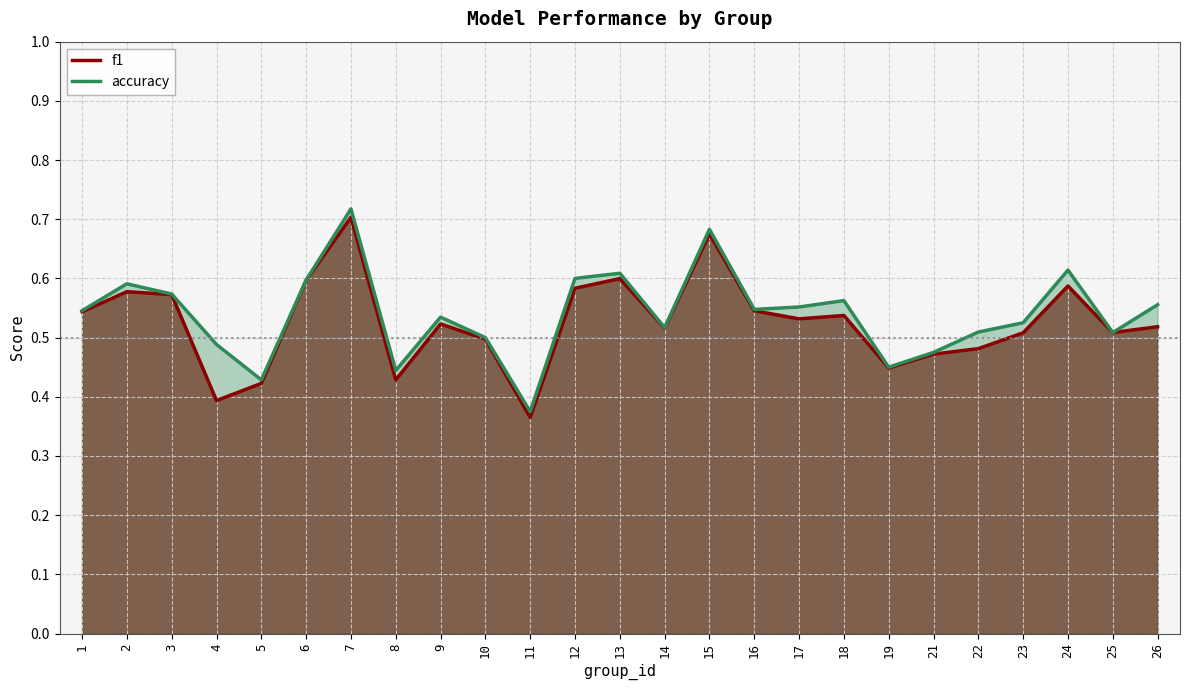

Does the chart have visible grid lines?

Yes